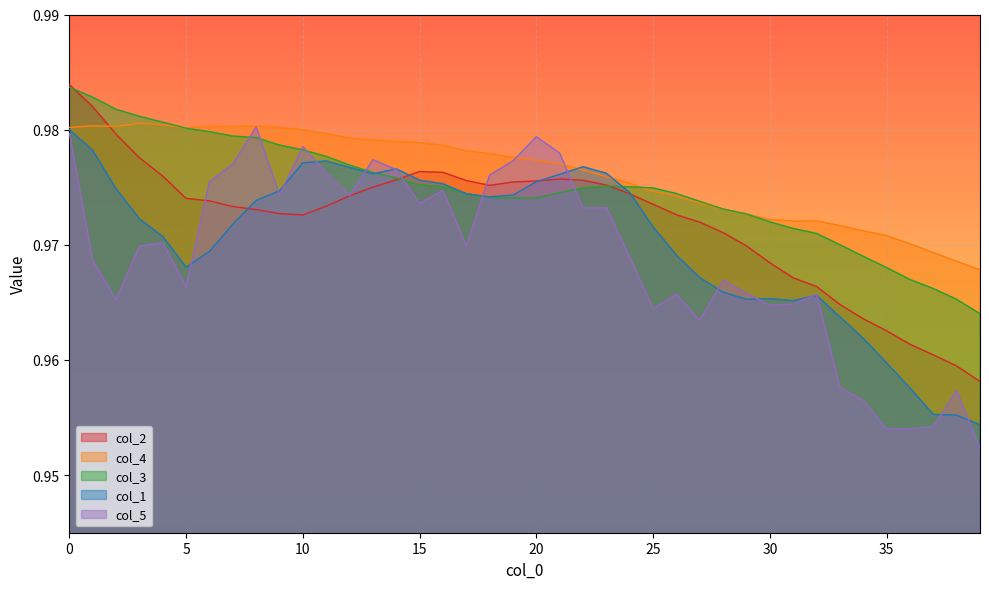

Read the col_4 value at 7.

1.0